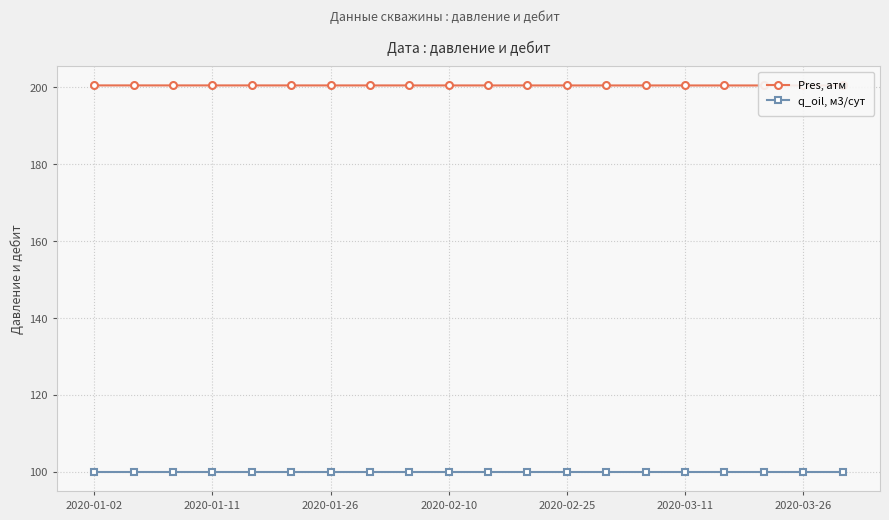

Reading left to right, what are all the values shown in this chart?

Pres, атм: 200.5	200.5	200.5	200.5	200.5	200.5	200.5	200.5	200.5	200.5	200.5	200.5	200.5	200.5	200.5	200.5	200.5	200.5	200.5	200.5
q_oil, м3/сут: 100.0	100.0	100.0	100.0	100.0	100.0	100.0	100.0	100.0	100.0	100.0	100.0	100.0	100.0	100.0	100.0	100.0	100.0	100.0	100.0